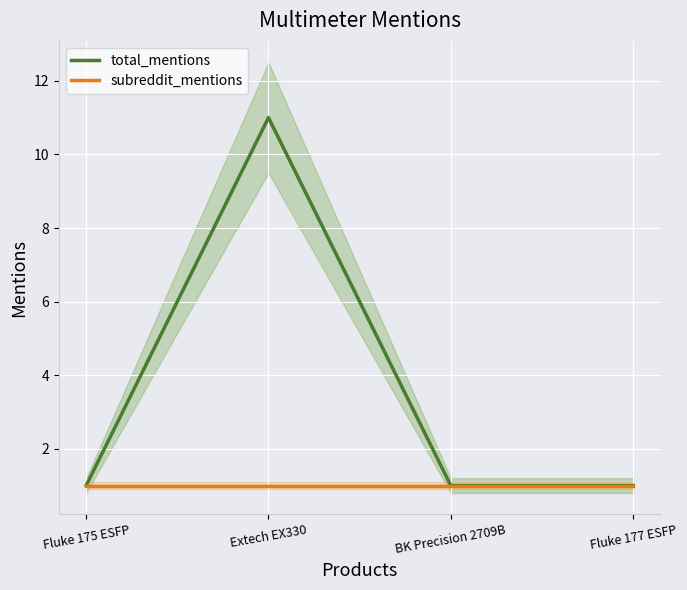

Which category has the highest value across all series?

Extech EX330